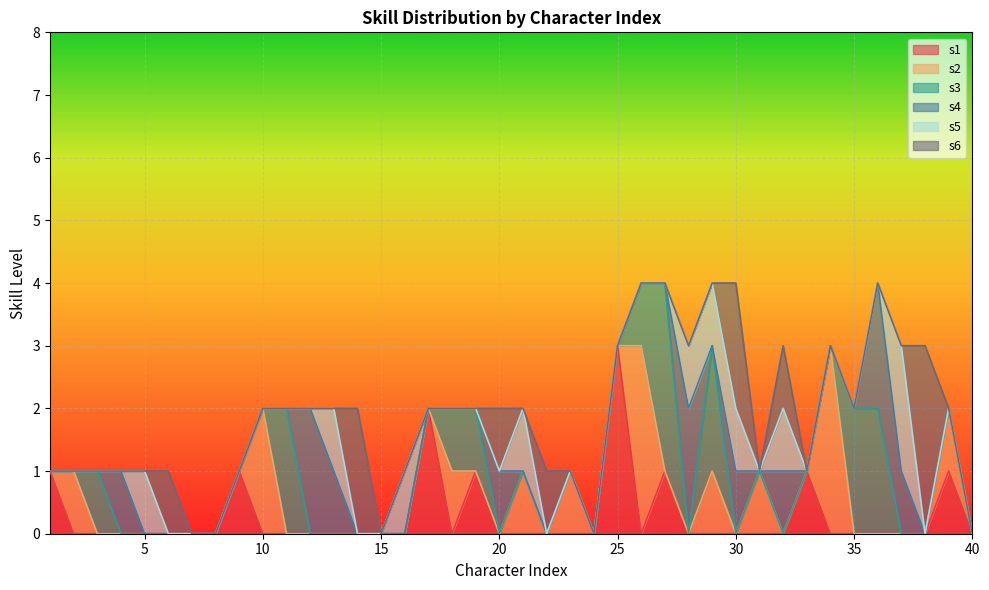

Which series changed the most between 1 and 27?

s3